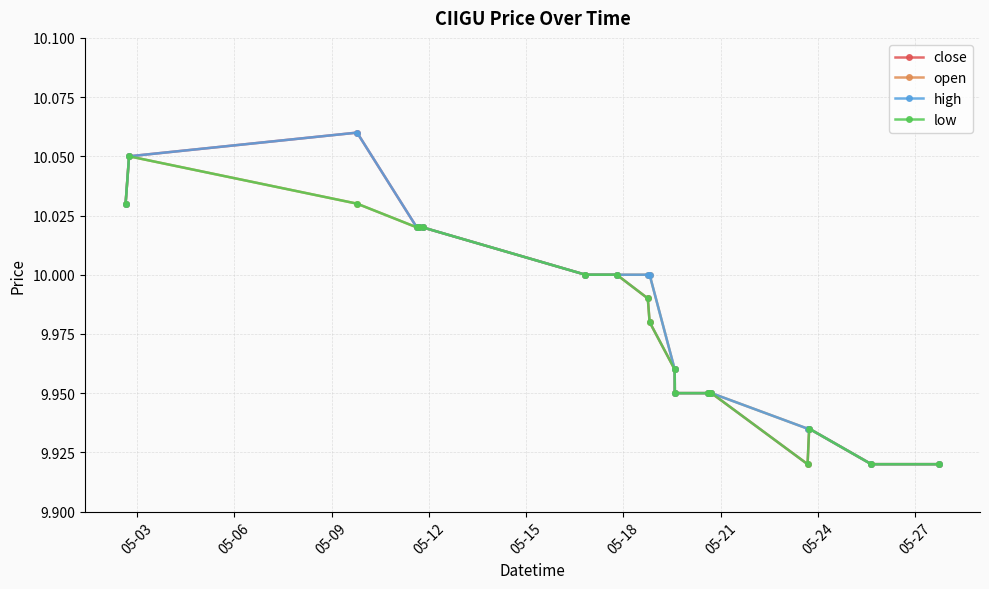

At how many categories does at least one series exceed 9?

19